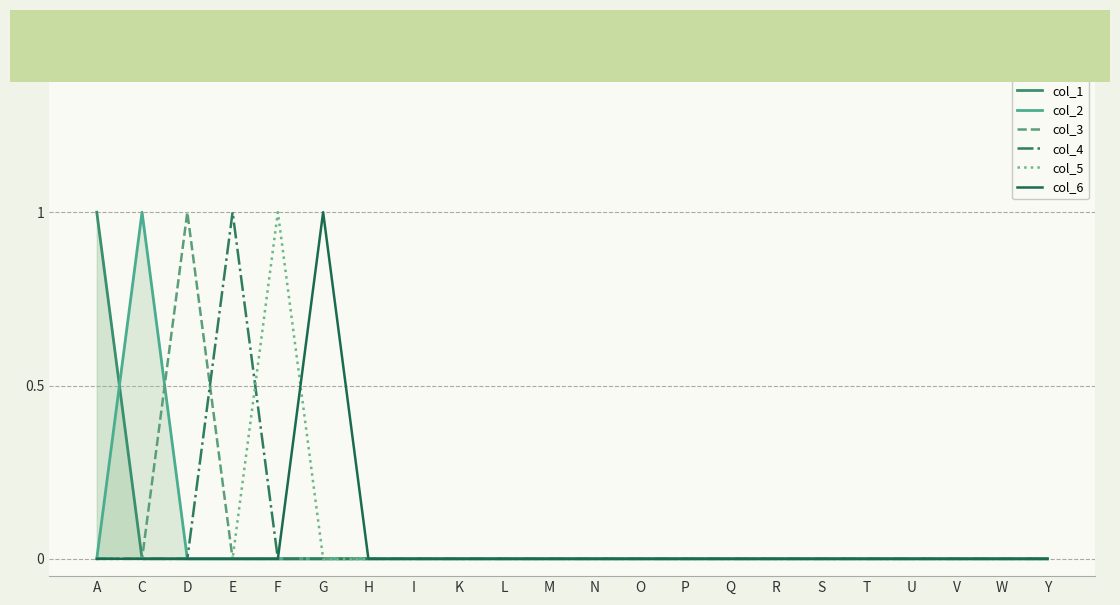

Reading right to left, what are all the values shown in this chart?

col_1: 0	0	0	0	0	0	0	0	0	0	0	0	0	0	0	0	0	0	0	0	0	1
col_2: 0	0	0	0	0	0	0	0	0	0	0	0	0	0	0	0	0	0	0	0	1	0
col_3: 0	0	0	0	0	0	0	0	0	0	0	0	0	0	0	0	0	0	0	1	0	0
col_4: 0	0	0	0	0	0	0	0	0	0	0	0	0	0	0	0	0	0	1	0	0	0
col_5: 0	0	0	0	0	0	0	0	0	0	0	0	0	0	0	0	0	1	0	0	0	0
col_6: 0	0	0	0	0	0	0	0	0	0	0	0	0	0	0	0	1	0	0	0	0	0